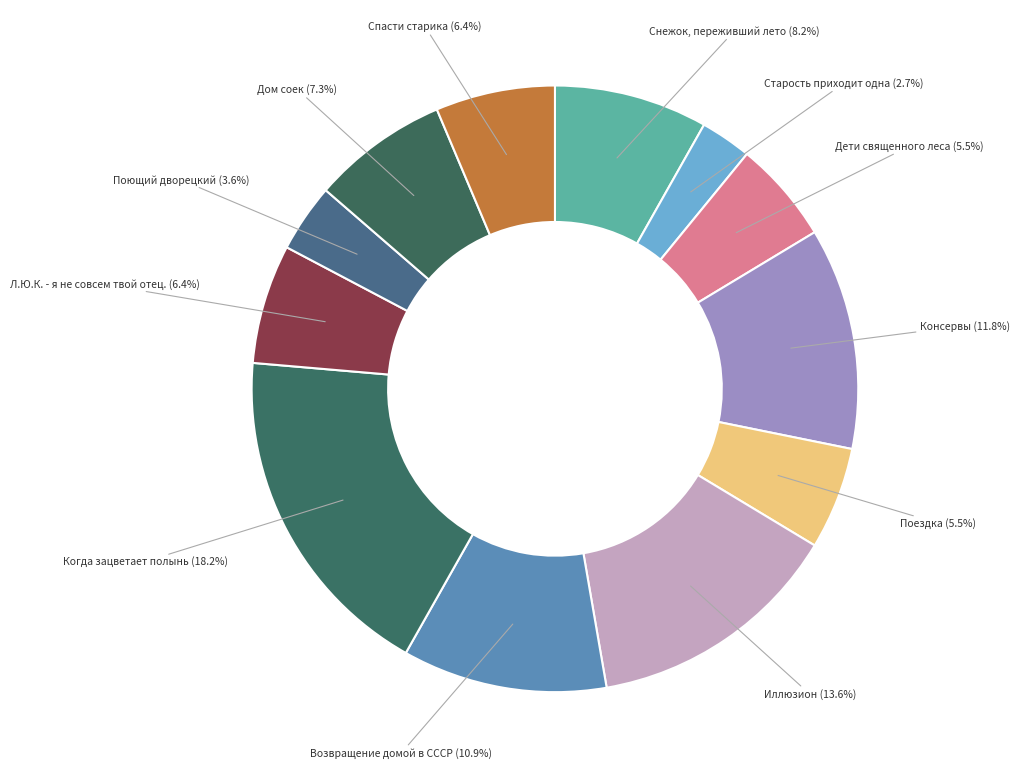

Which slice is the largest?

Когда зацветает полынь